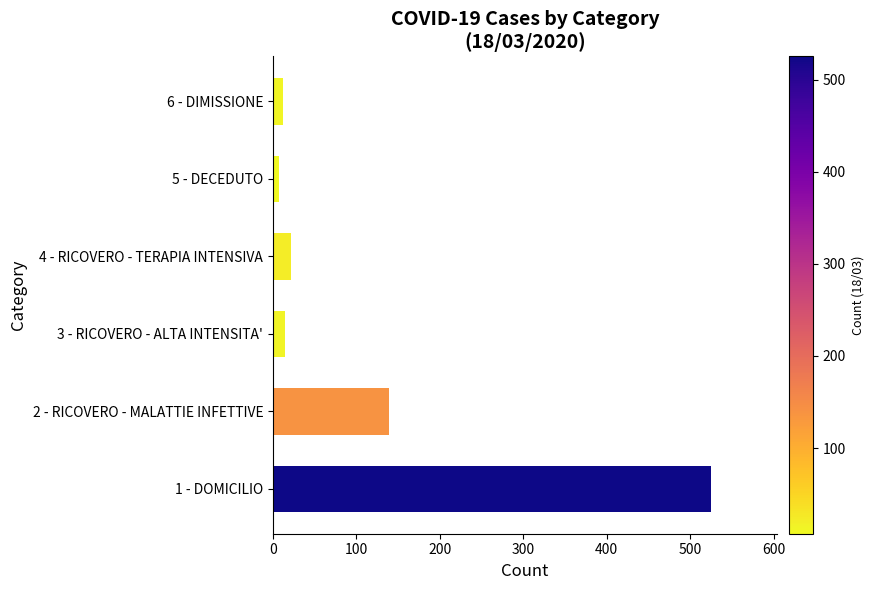

What is the change in value from 2 - RICOVERO - MALATTIE INFETTIVE to 4 - RICOVERO - TERAPIA INTENSIVA?

-117